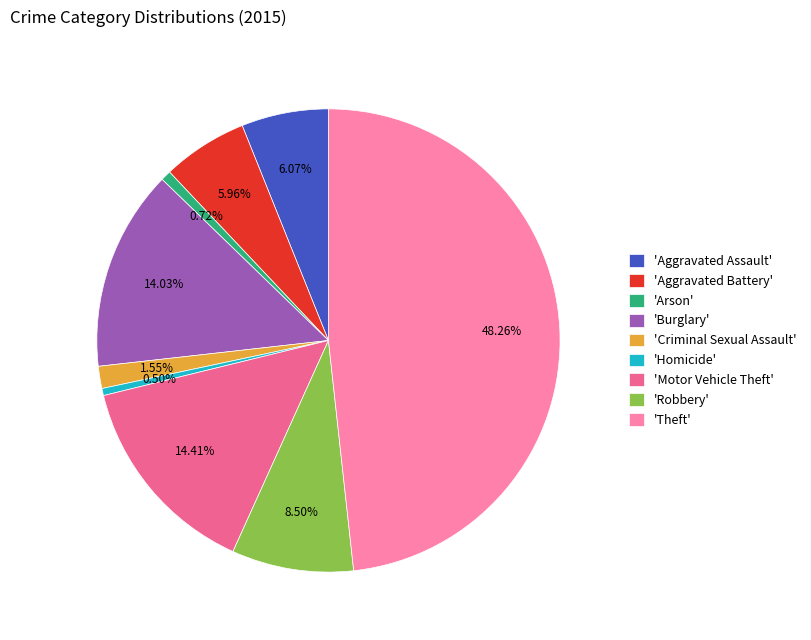

How many segments does this pie chart have?

9